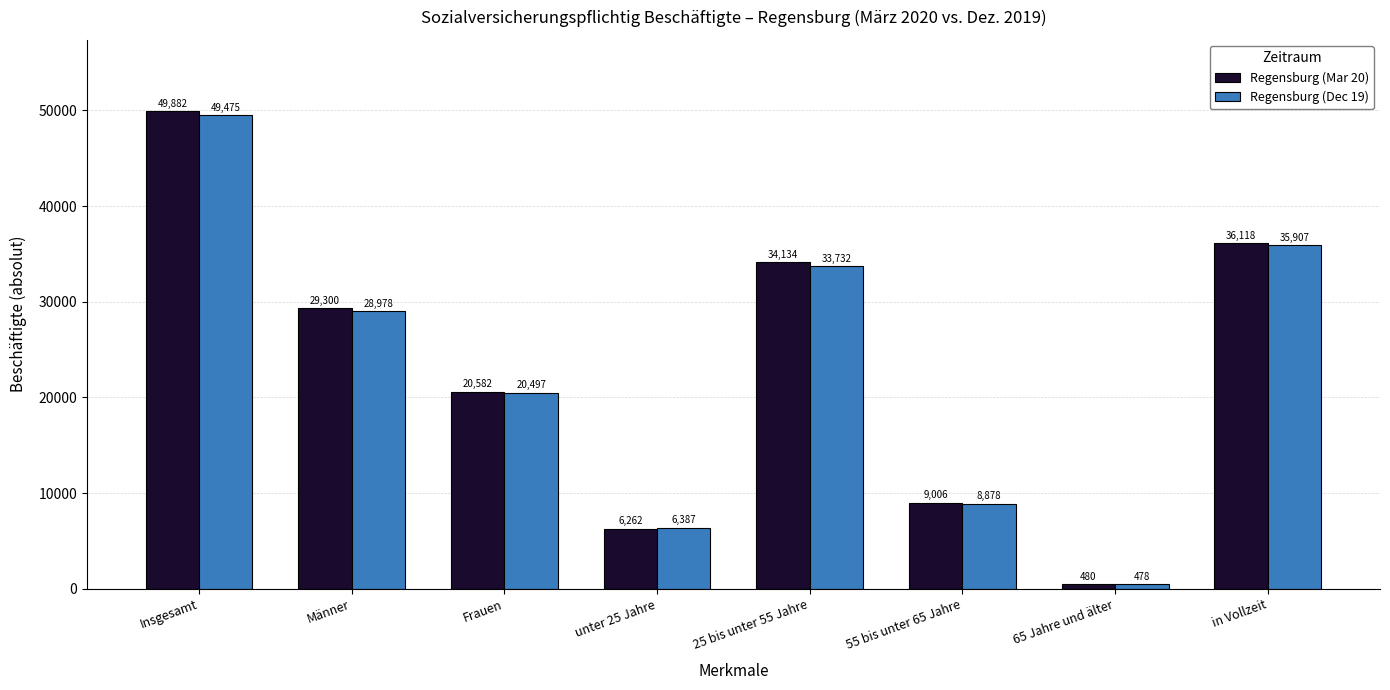

Count the number of categories in the chart.

8